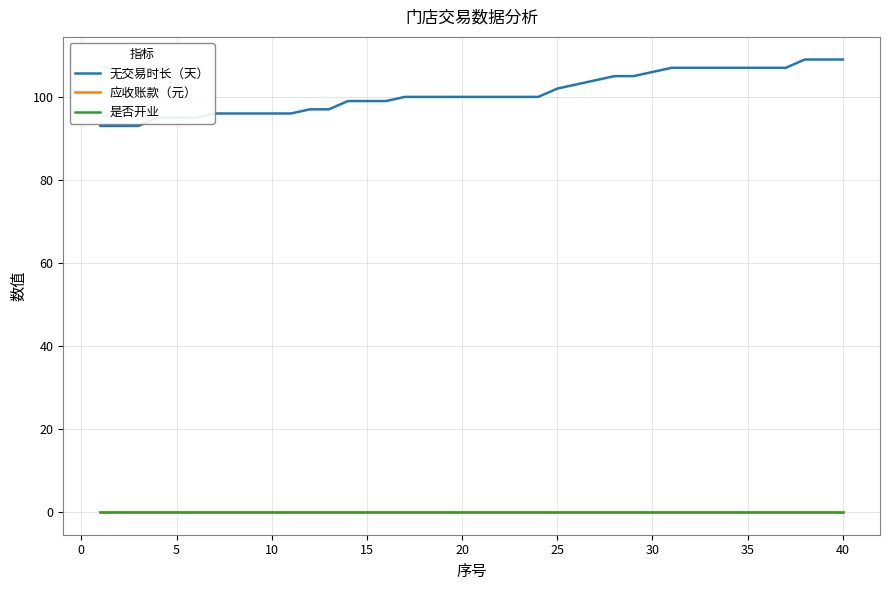

At how many categories does at least one series exceed 81?

40